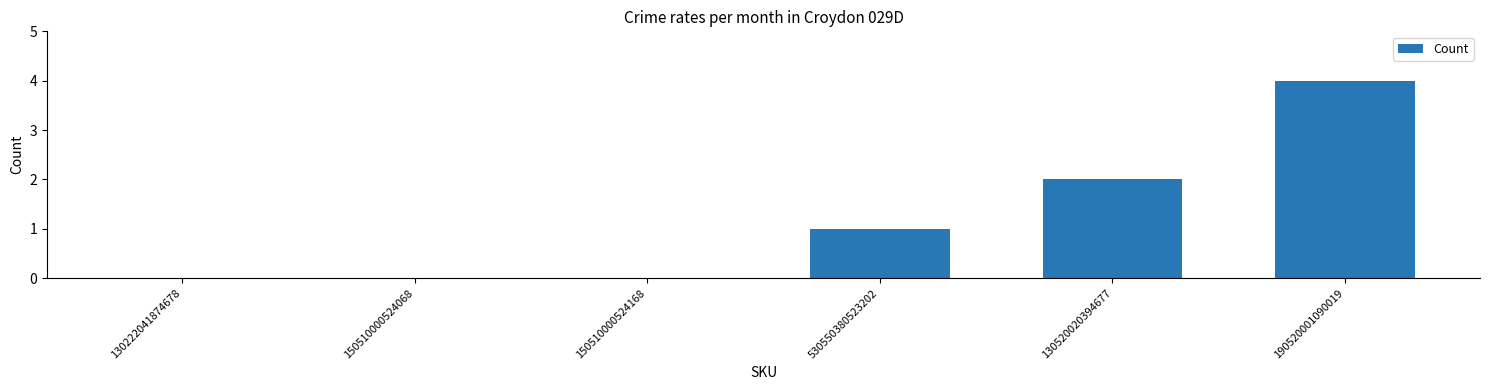

Count the values in the range 0 to 2.

5